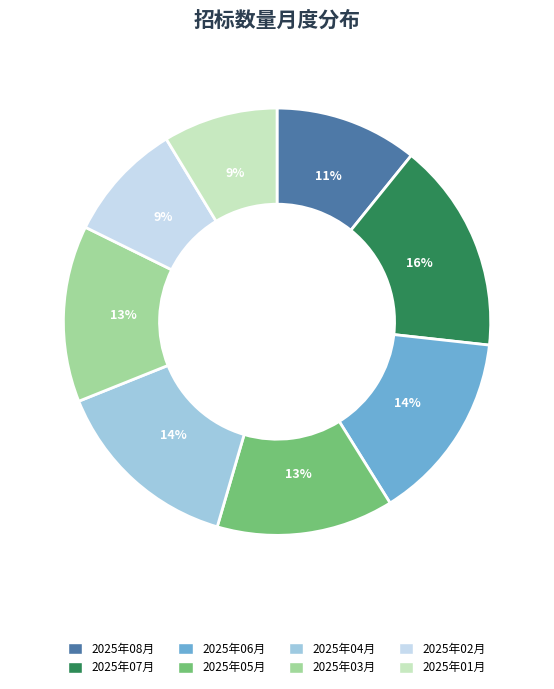

To the nearest percent, what is the average slice percentage?

12%